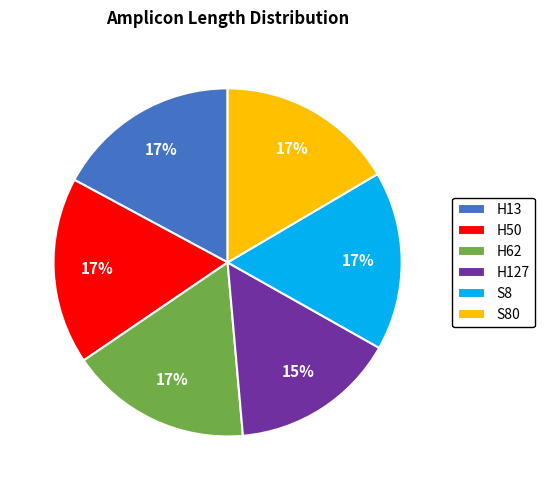

What is the smallest slice in the pie chart?

H127